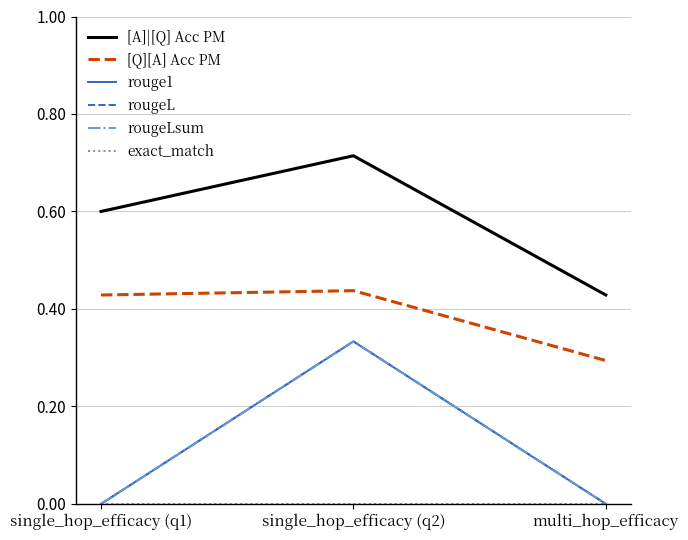

Does the chart display data point markers on the line(s)?

No